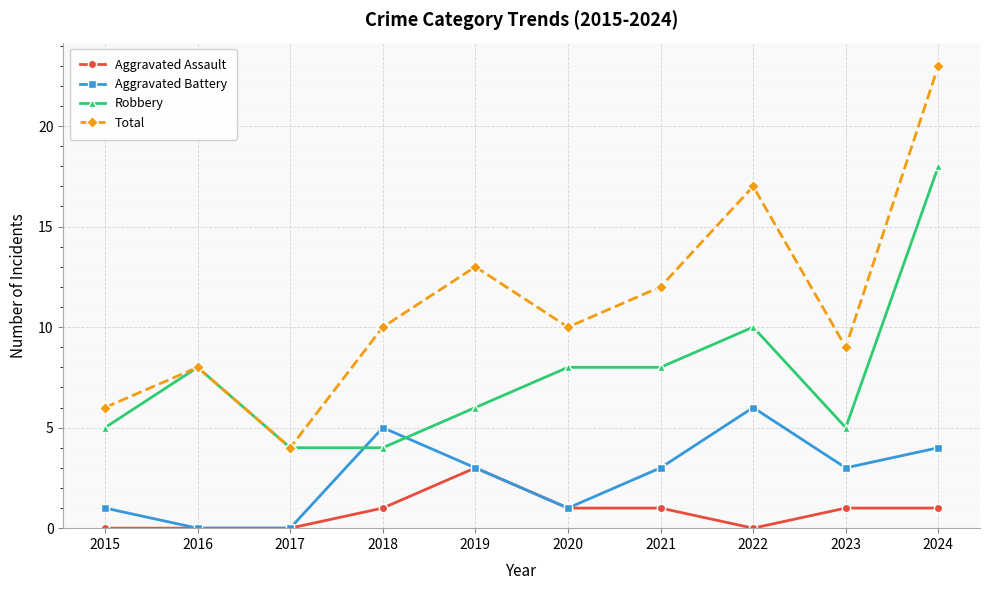

Read the Robbery value at 2022.

10